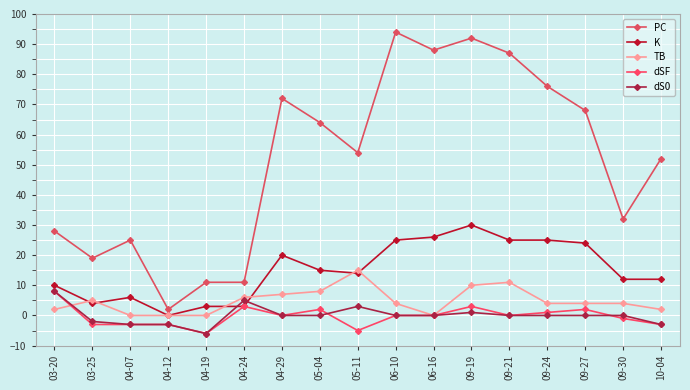

What is the spread (max minus min) of values at 04-07?

28